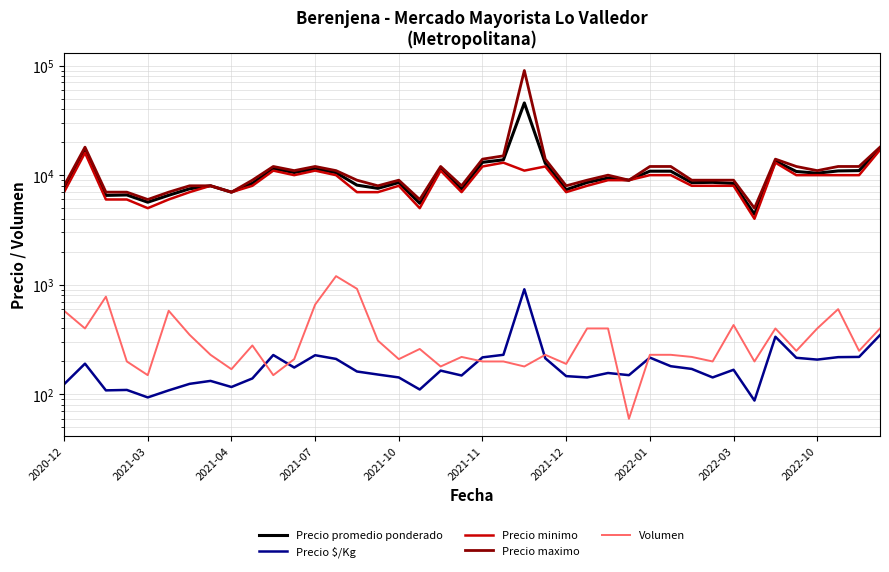

True or false: Precio minimo has a value of 10000 at 2022-01.

True